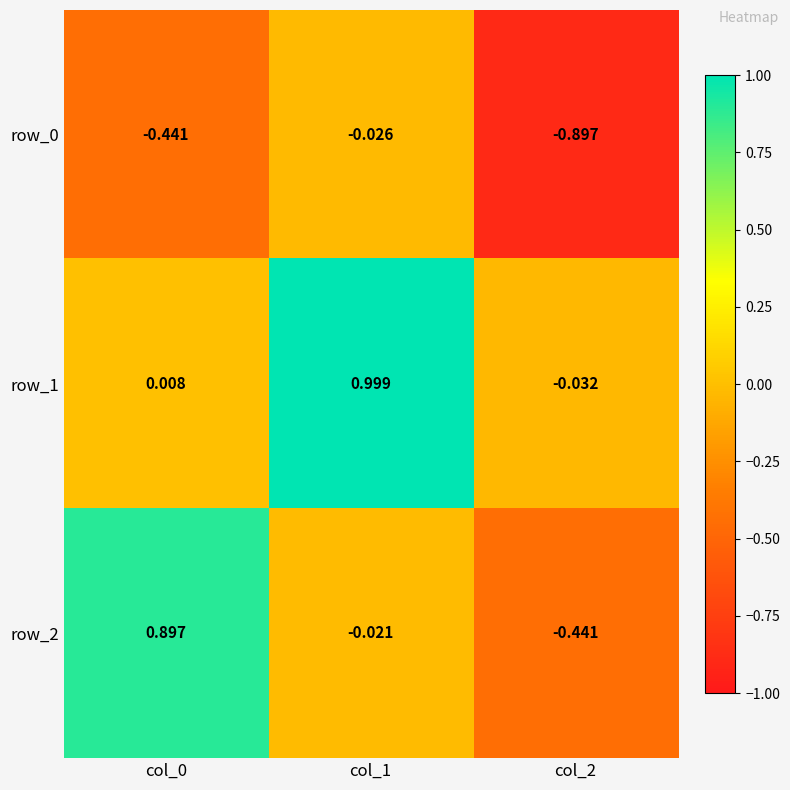

Is the value of row_1 at col_0 greater than the value of row_2 at col_0?

No